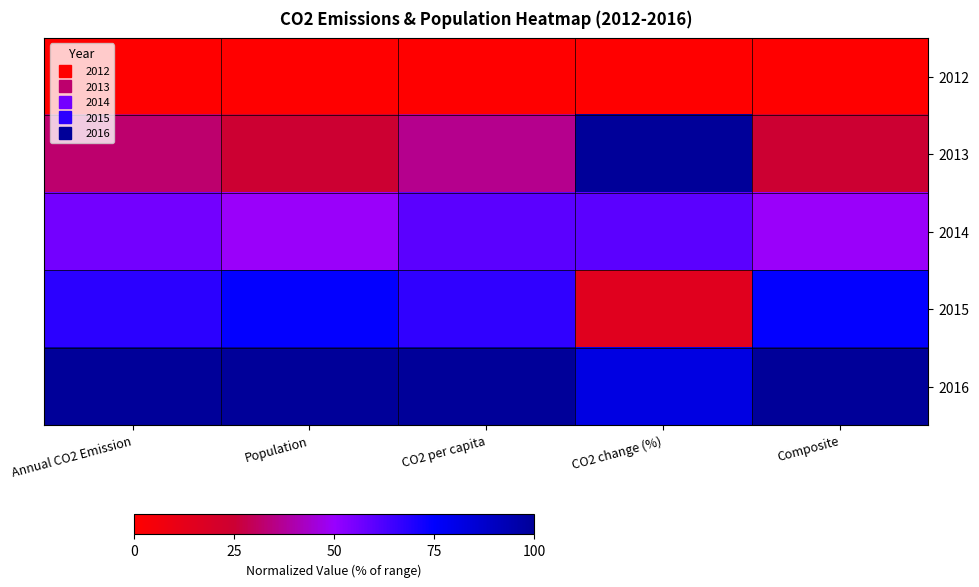

At which category is the sum across all series the highest?

CO2 per capita